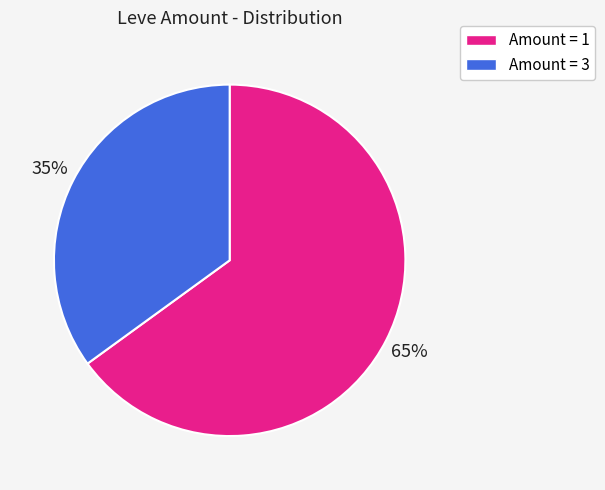

True or false: Amount = 3 accounts for 27% of the total.

False